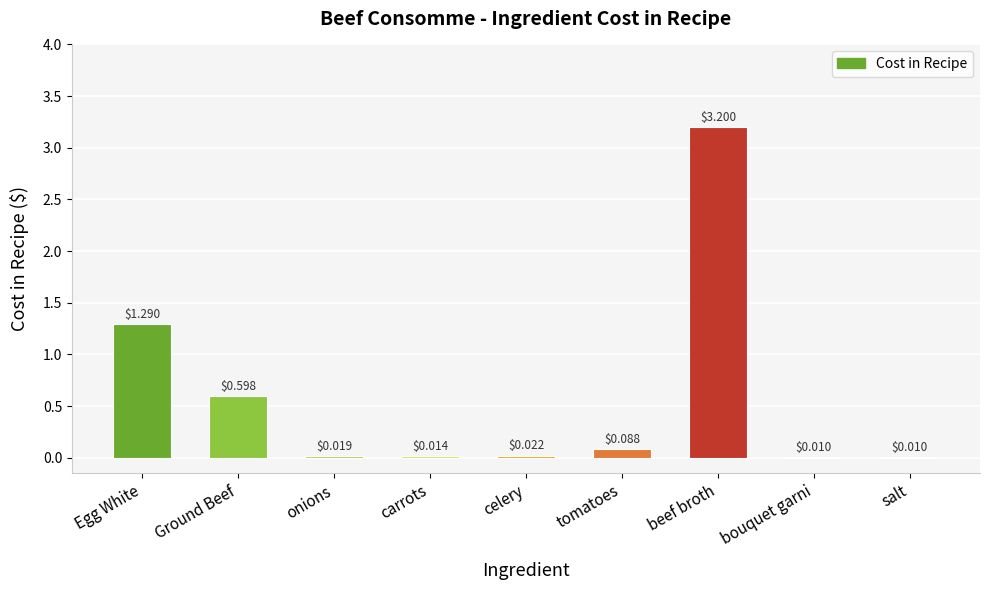

What is the sum of all values?

5.3